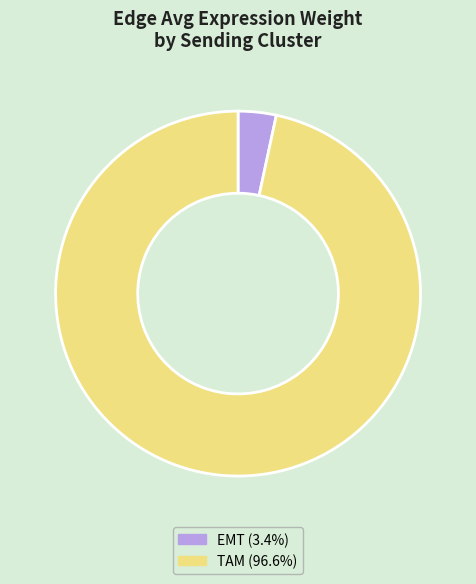

Is the sum of EMT (3.4%) and TAM (96.6%) greater than half?

Yes